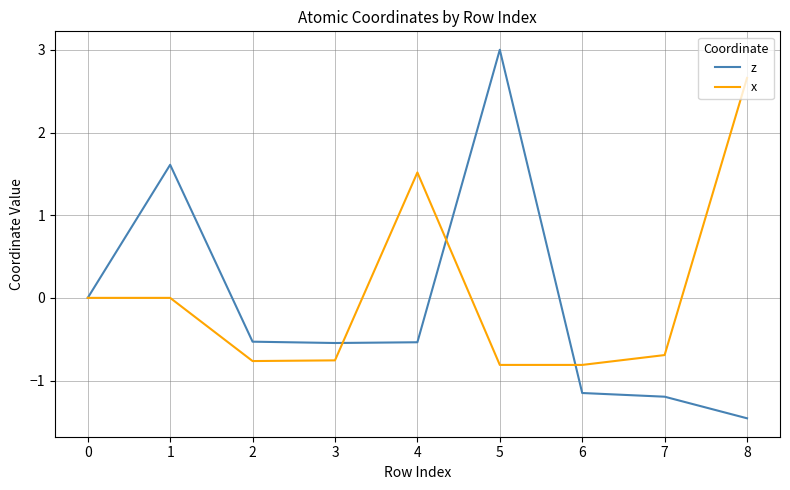

Which series has the largest total across all categories?

x